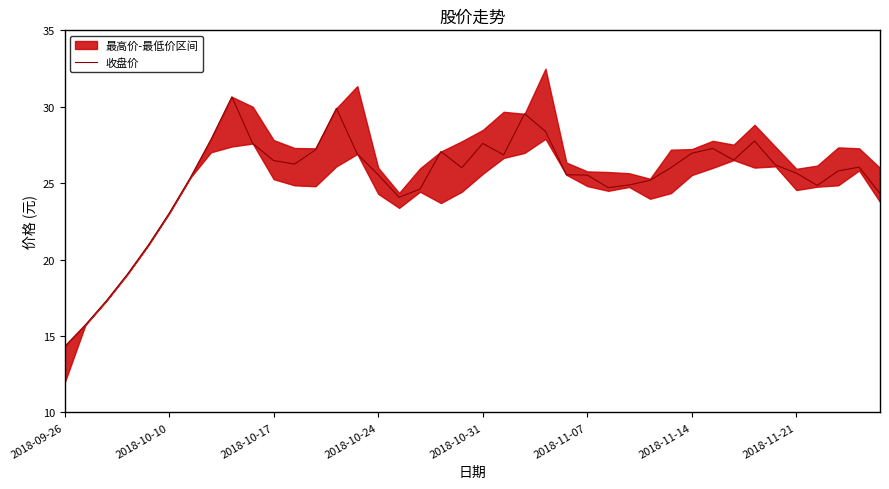

What is the difference between the maximum and minimum values?

16.3